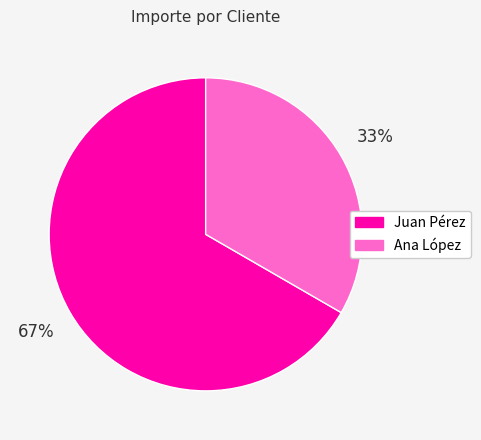

To the nearest percent, what is the average slice percentage?

50%